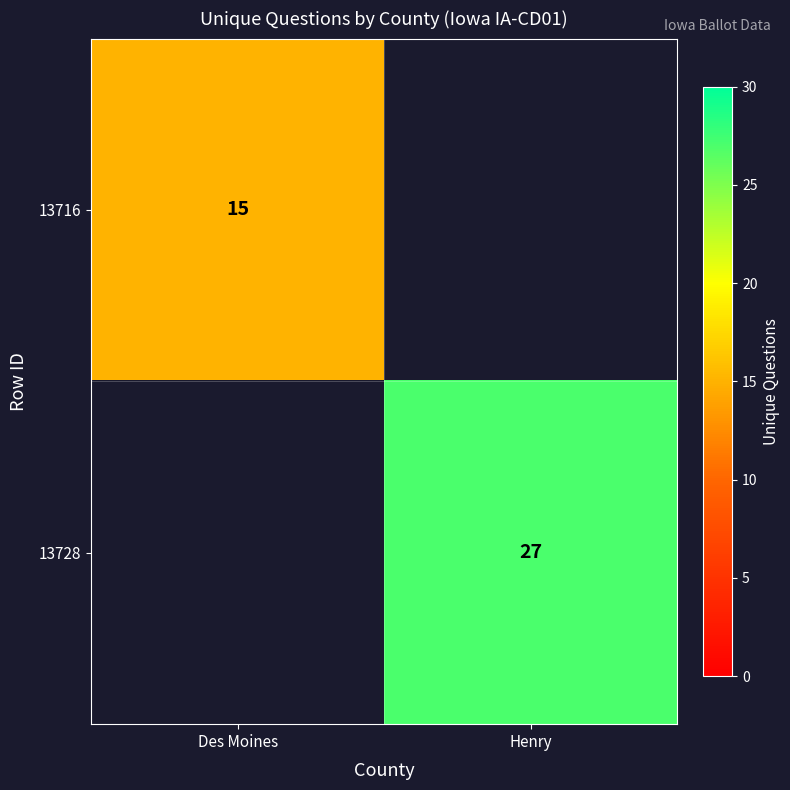

The 13728 series shows 27 at Henry. True or false?

True